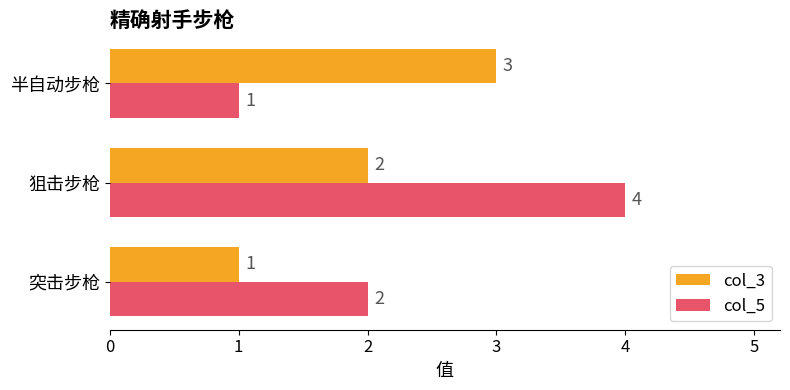

The value of col_3 at 半自动步枪 is 2. True or false?

False